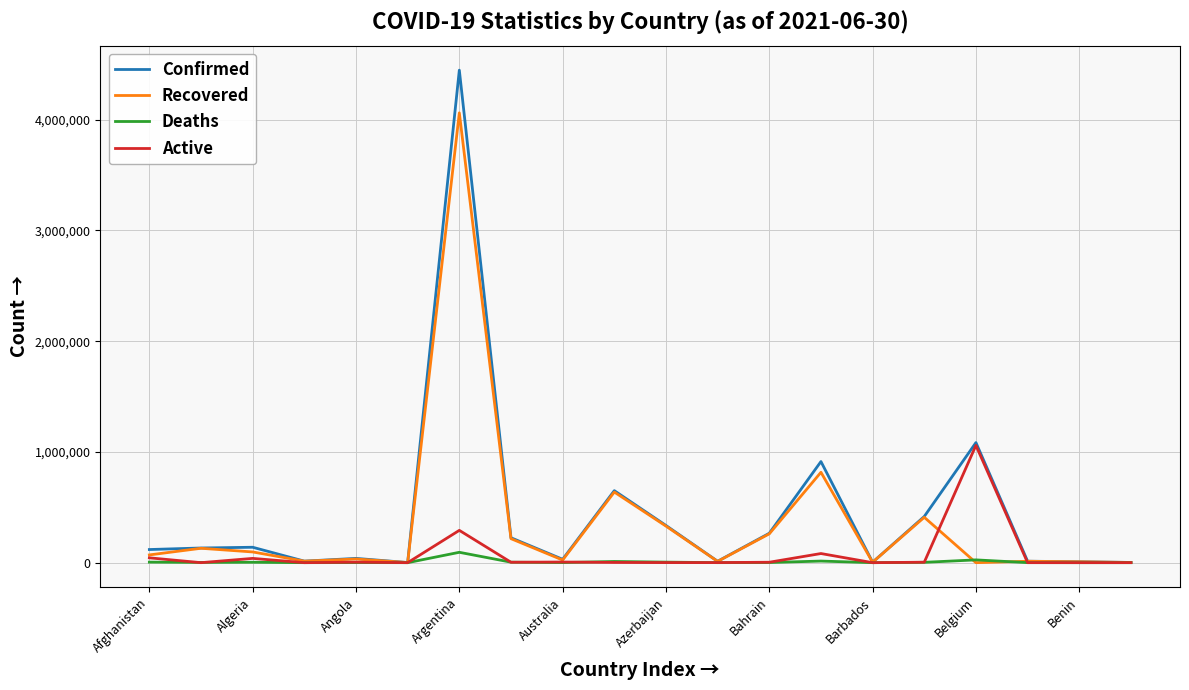

List the series in order of their peak value, highest first.

Confirmed, Recovered, Active, Deaths